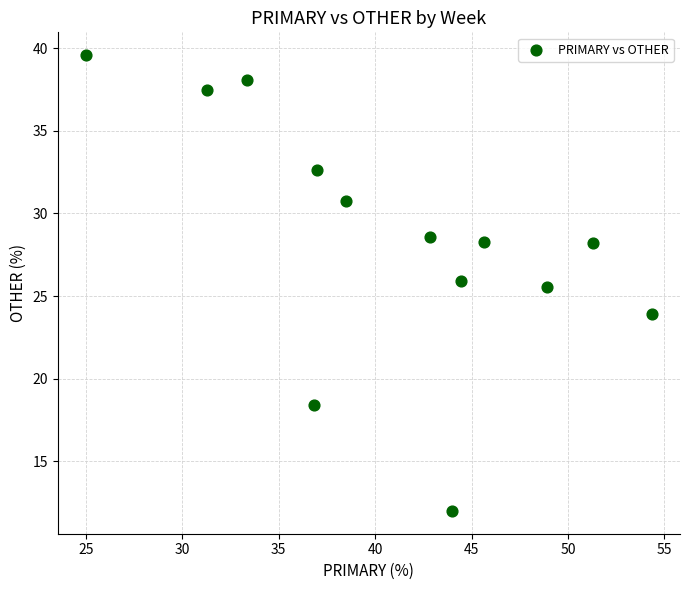

What Y value in the scatter plot is closest to 25?

25.5